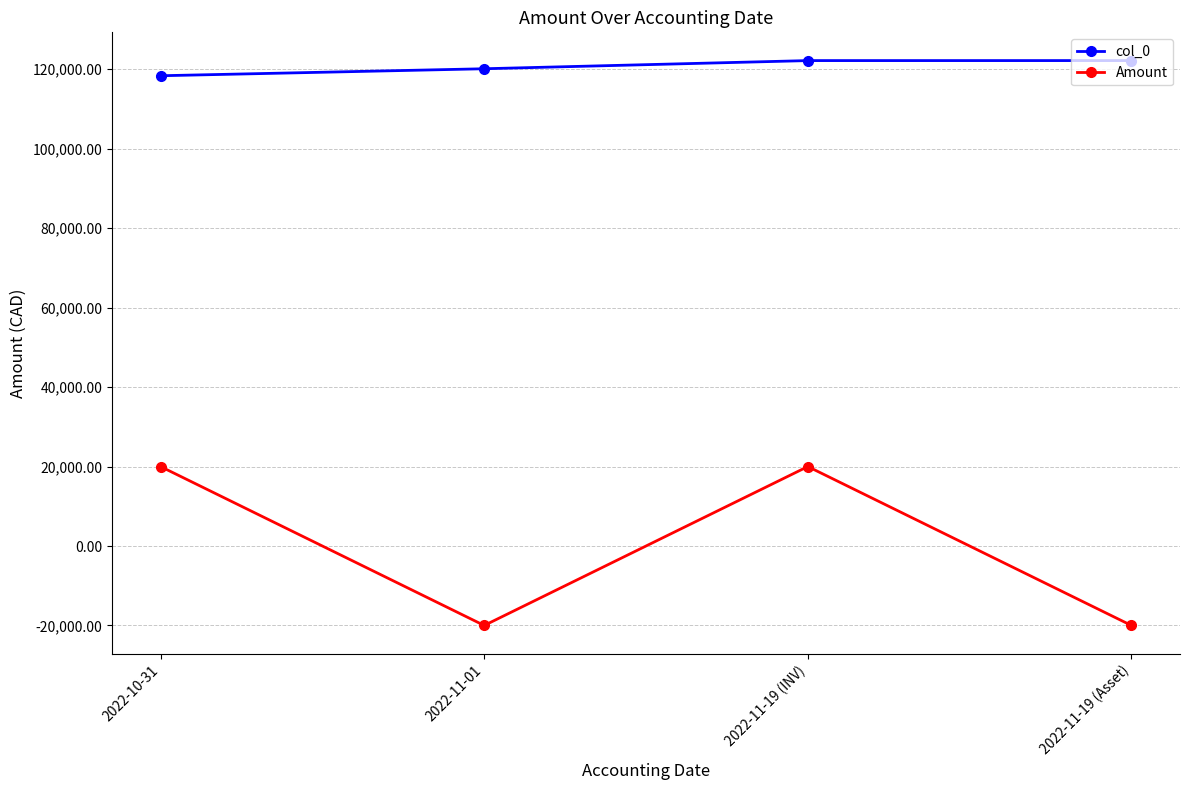

Rank the series by their maximum value, from lowest to highest.

Amount, col_0